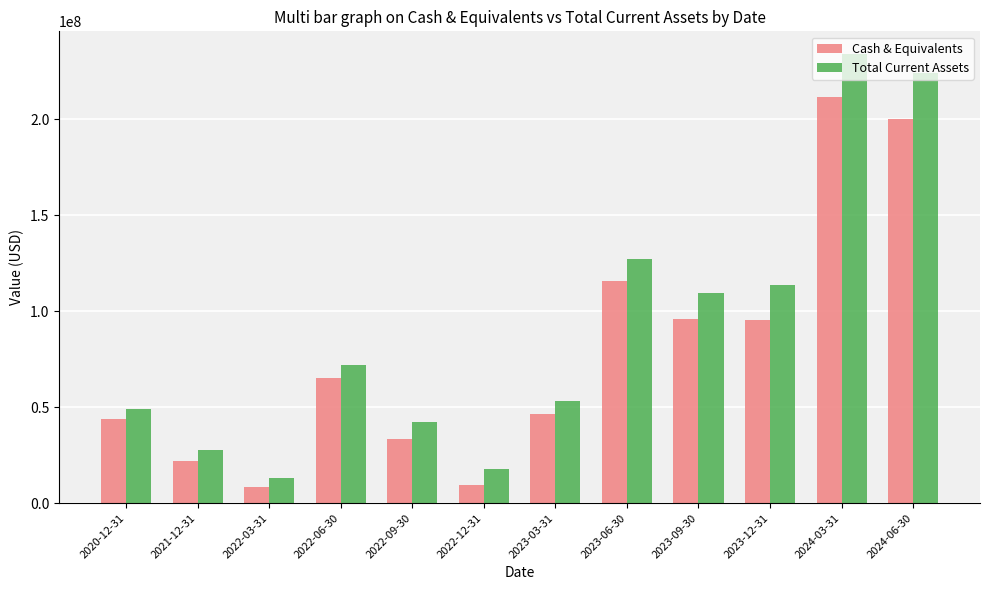

Rank the series by their maximum value, from highest to lowest.

Total Current Assets, Cash & Equivalents